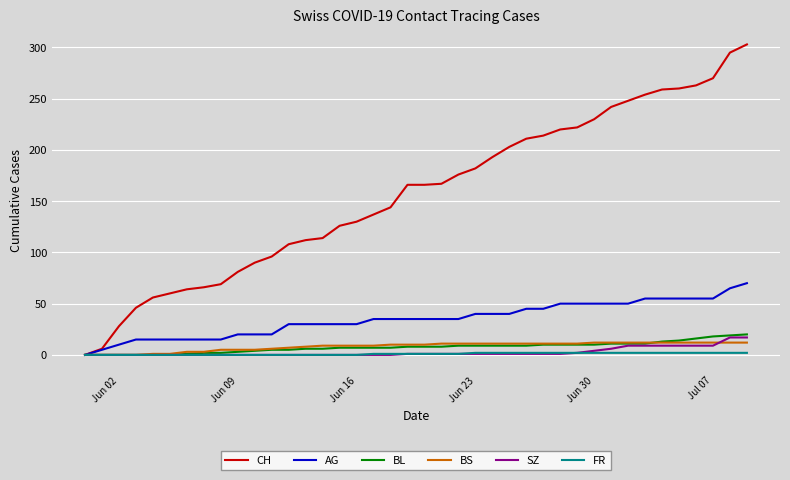

Which series has the largest total across all categories?

CH